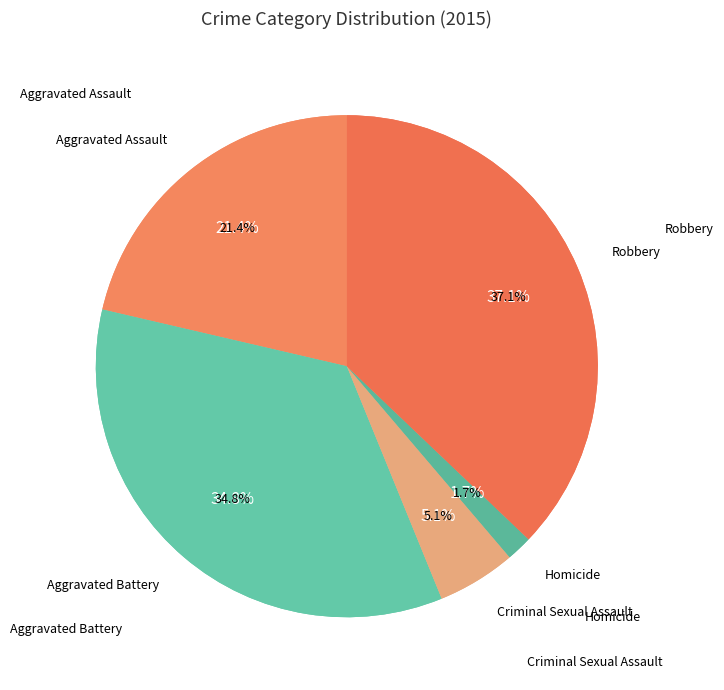

What percentage do Criminal Sexual Assault and Aggravated Battery together represent?

39.9%